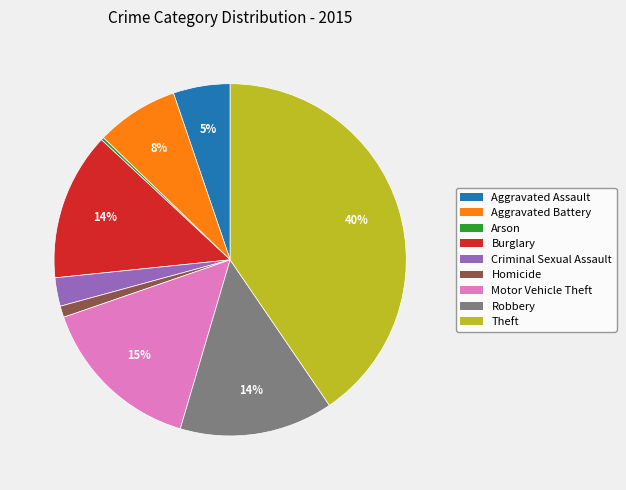

To the nearest percent, what percentage of the pie is Motor Vehicle Theft?

15%